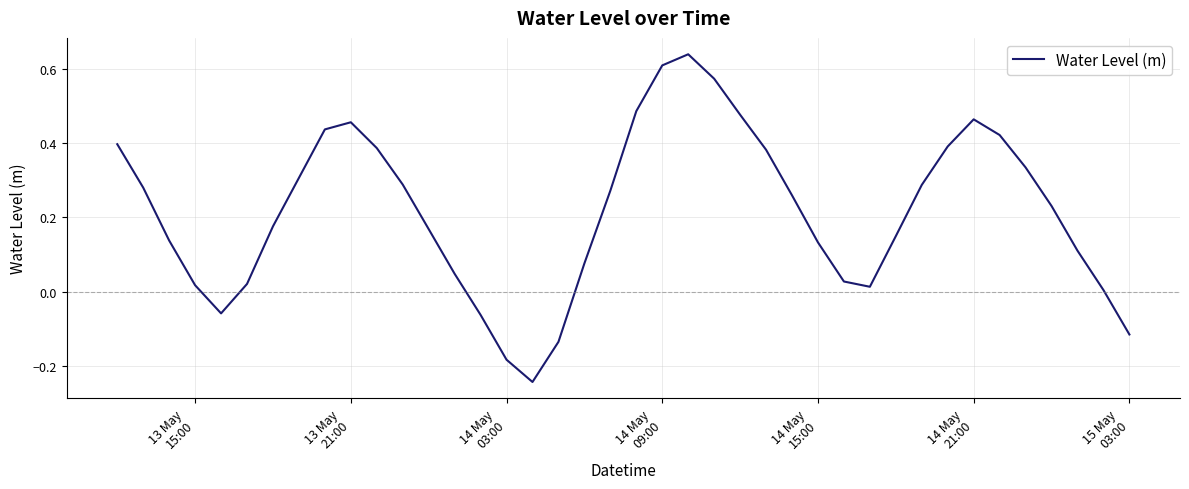

What is the difference between the maximum and minimum values?

0.9